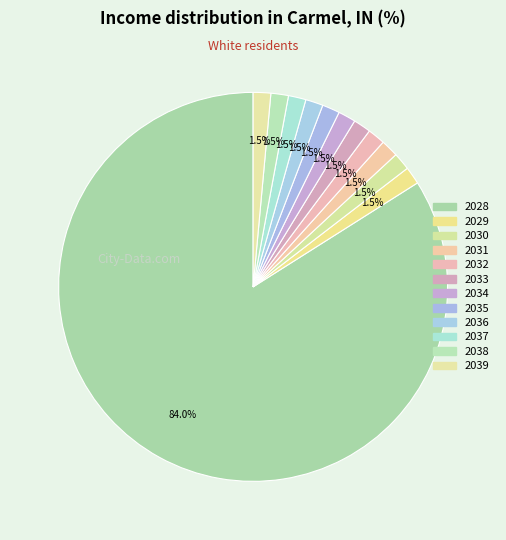

What is the smallest slice in the pie chart?

2029